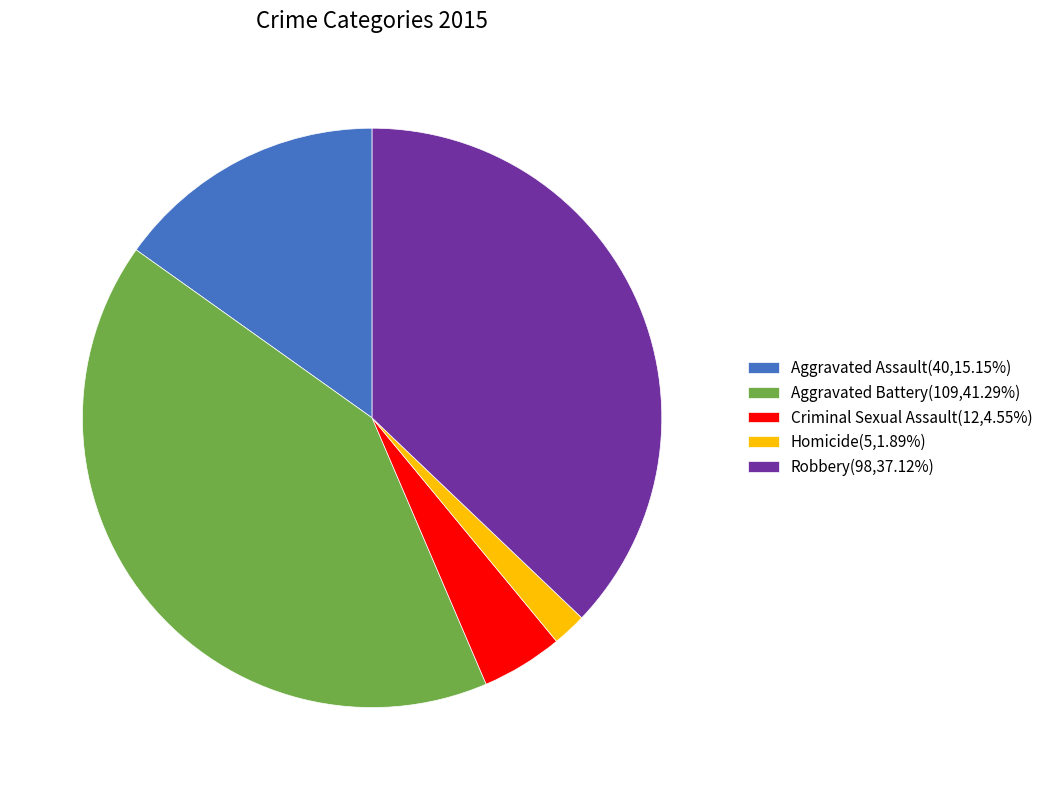

Which slice is the smallest?

Homicide